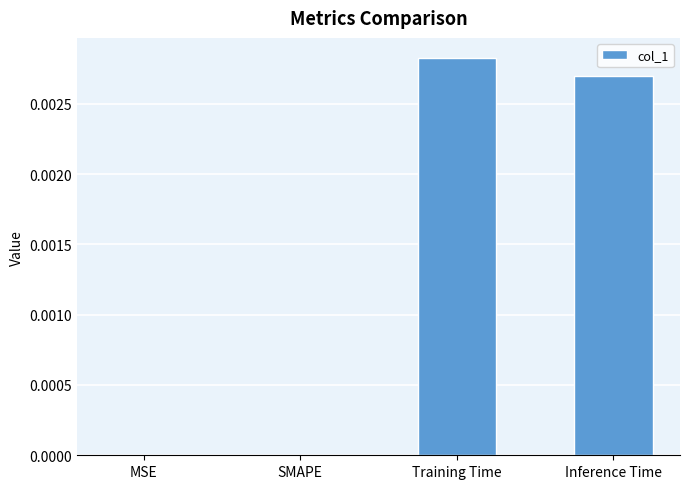

Which has a higher value, Training Time or Inference Time?

Training Time